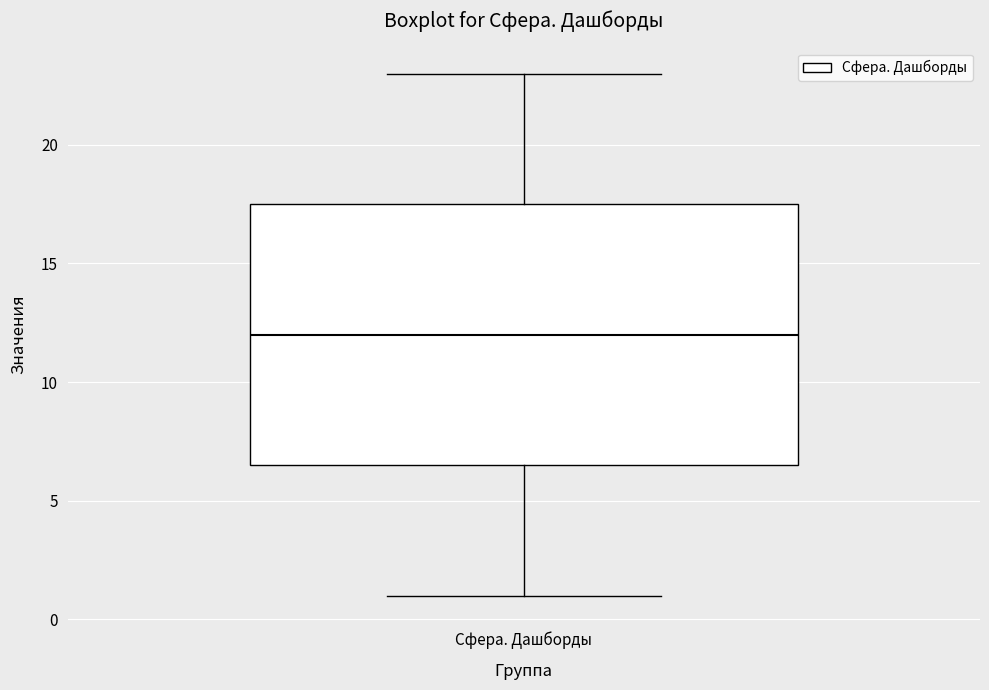

Read this box plot against the y-axis: the position of the median line, the range covered by the box, and the ends of both whiskers. The values are not printed on the chart, so give them approximately, as read against the axis.

median 12.0, box 6.5 to 17.5, whiskers 1.0 to 23.0